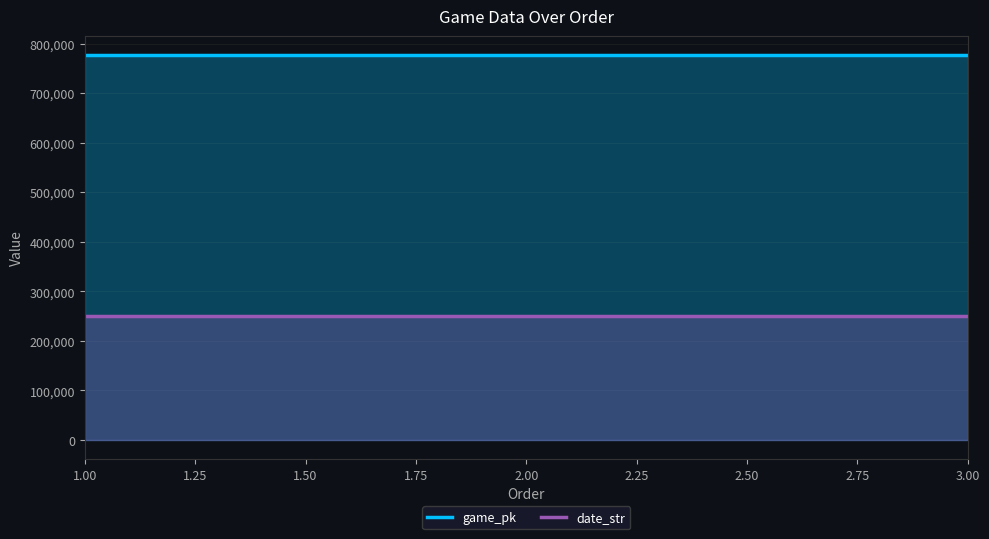

What is the average value of the date_str series?

250906.0